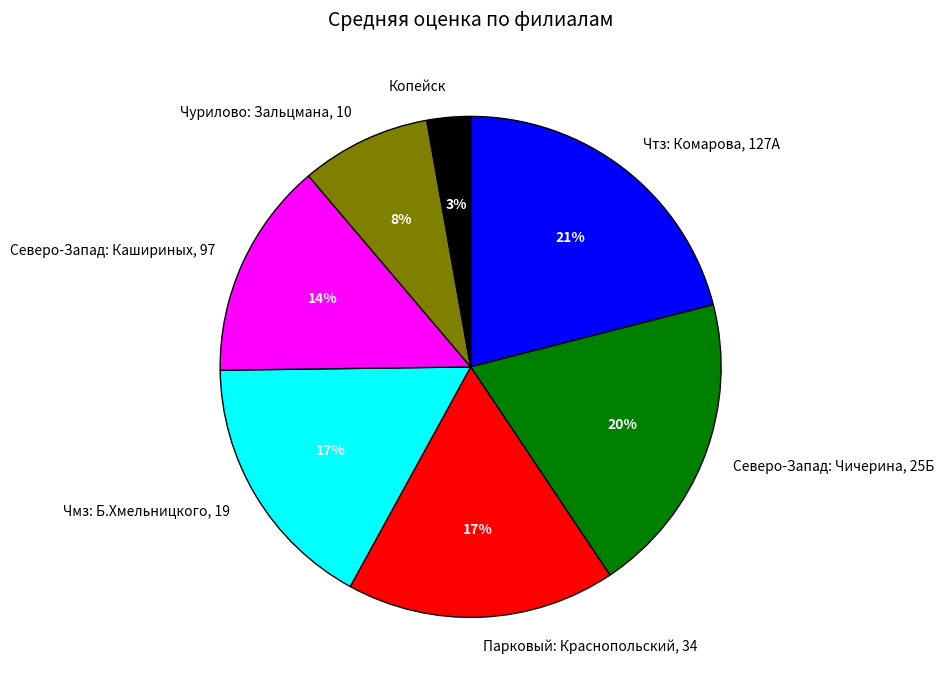

What is the ratio of the value at Северо-Запад: Кашириных, 97 to the value at Чмз: Б.Хмельницкого, 19?

0.8